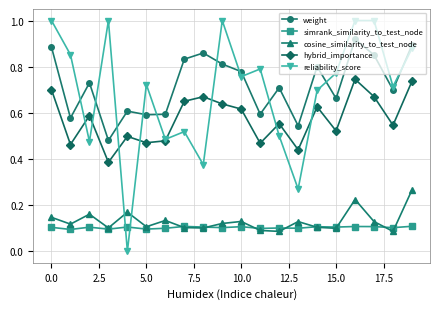

What is the greatest value displayed?

1.0